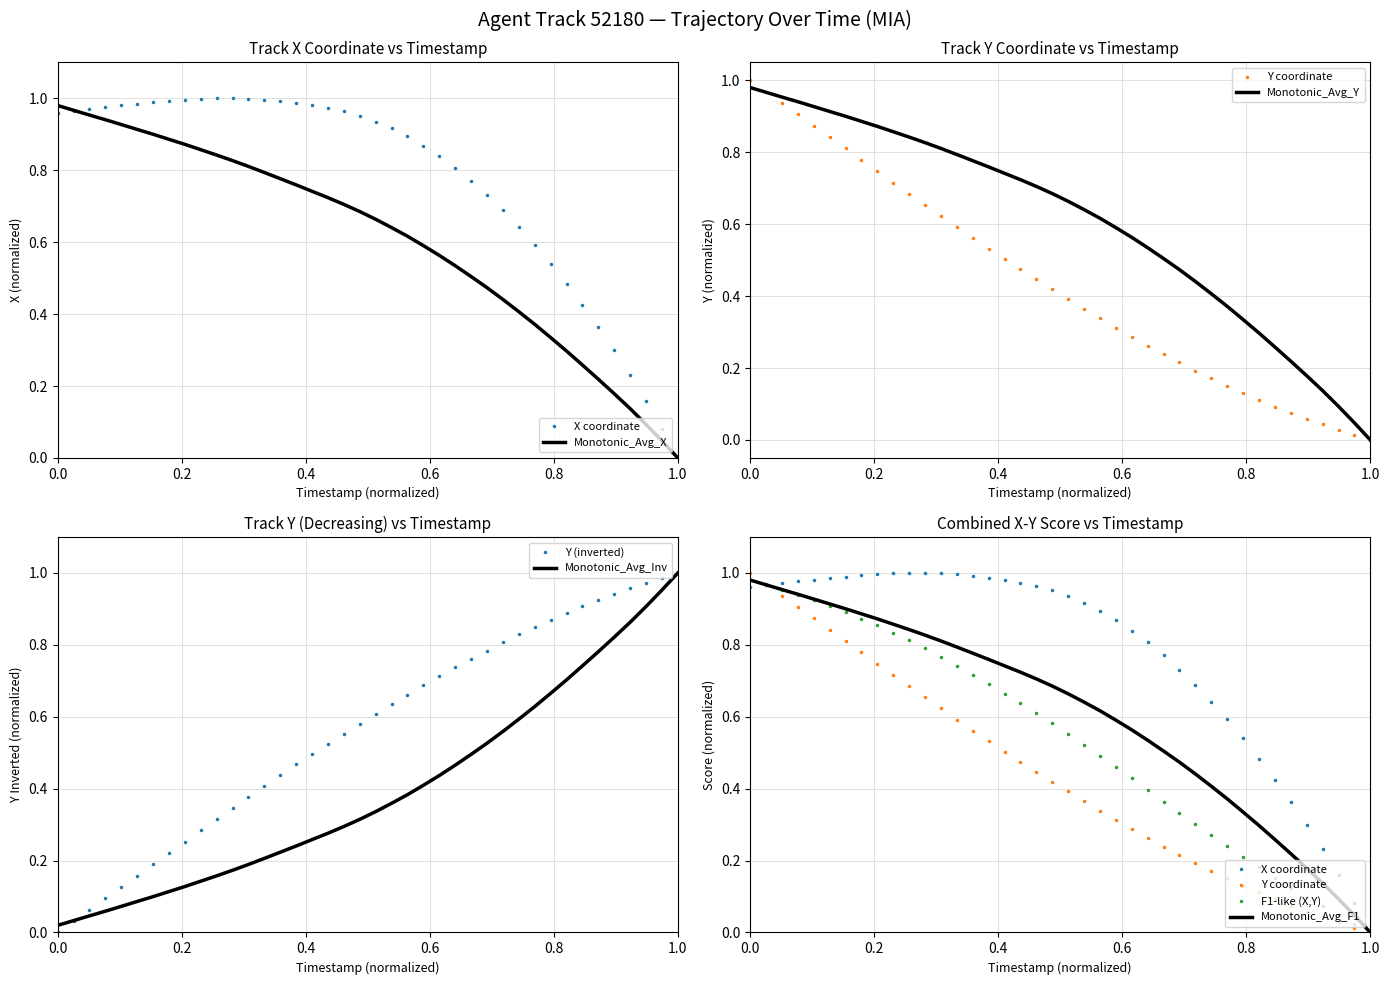

What position from the left is 0.0?

1